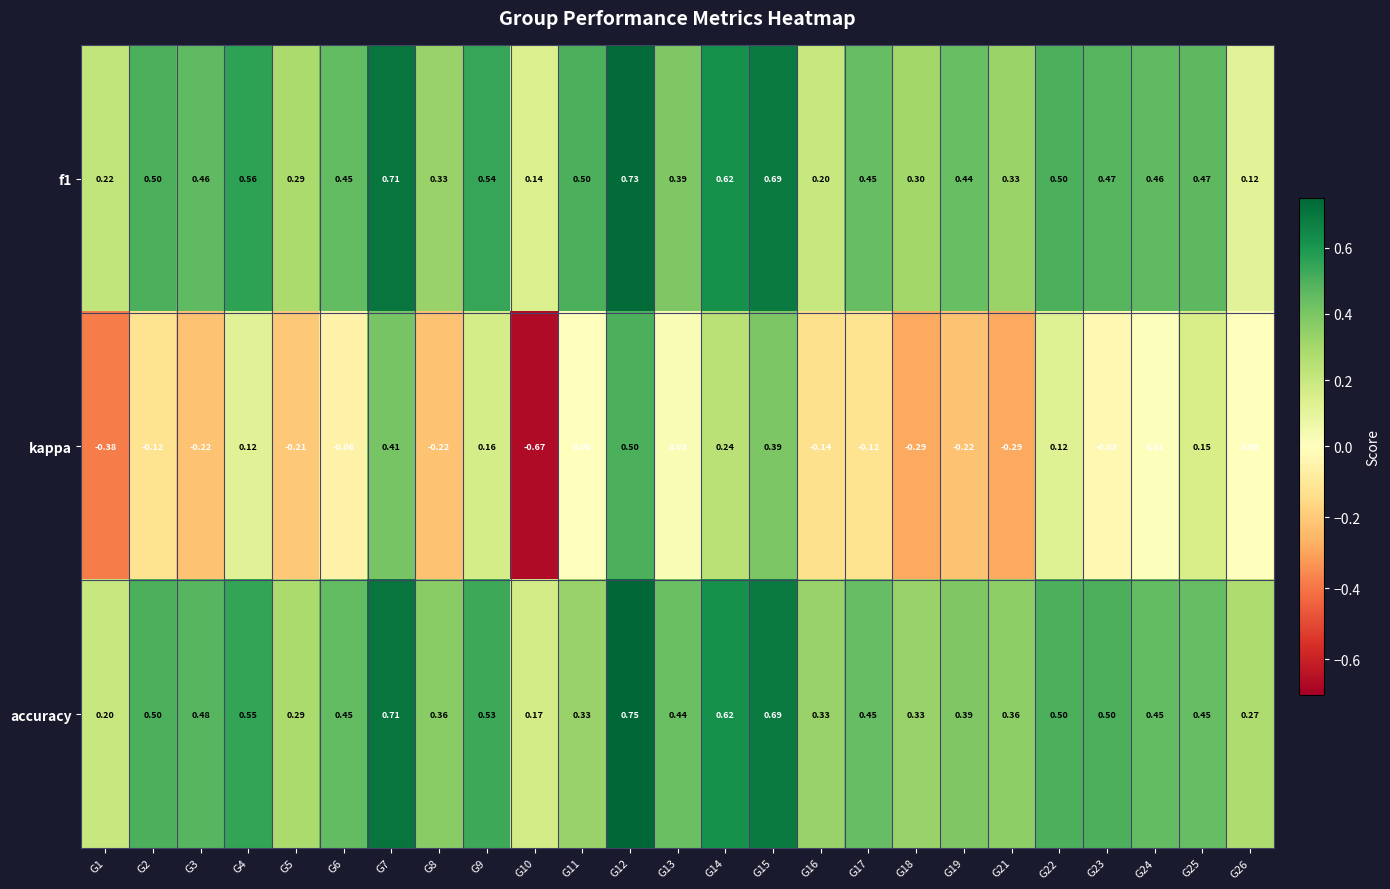

Which series has the largest total across all categories?

accuracy